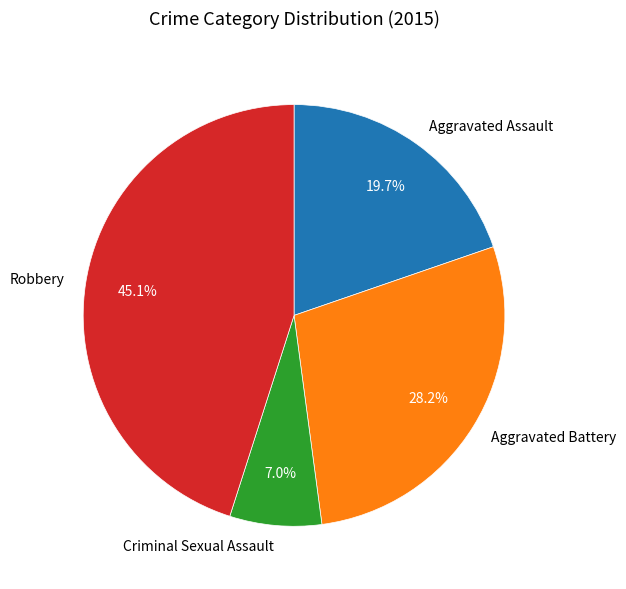

To the nearest percent, what percentage of the pie is Robbery?

45%